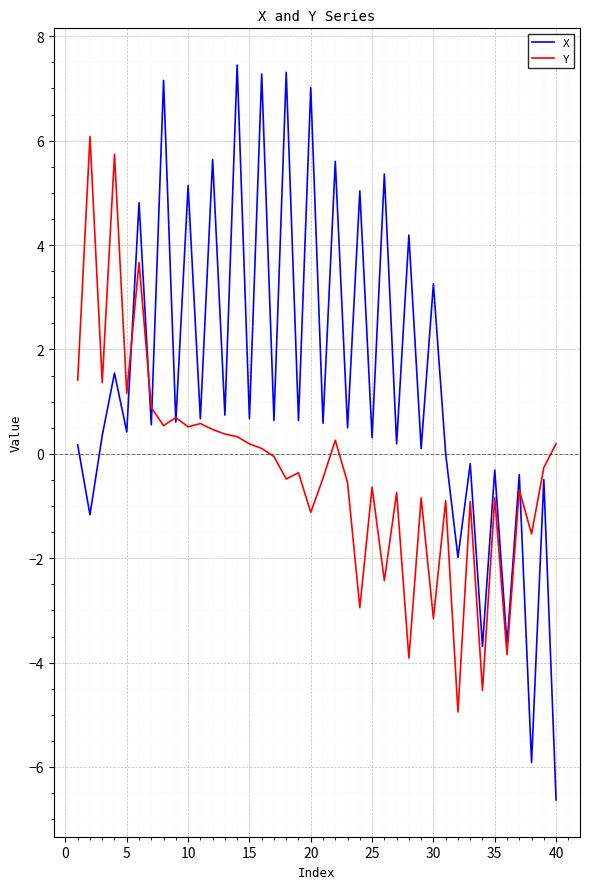

What is the greatest value displayed?

7.4